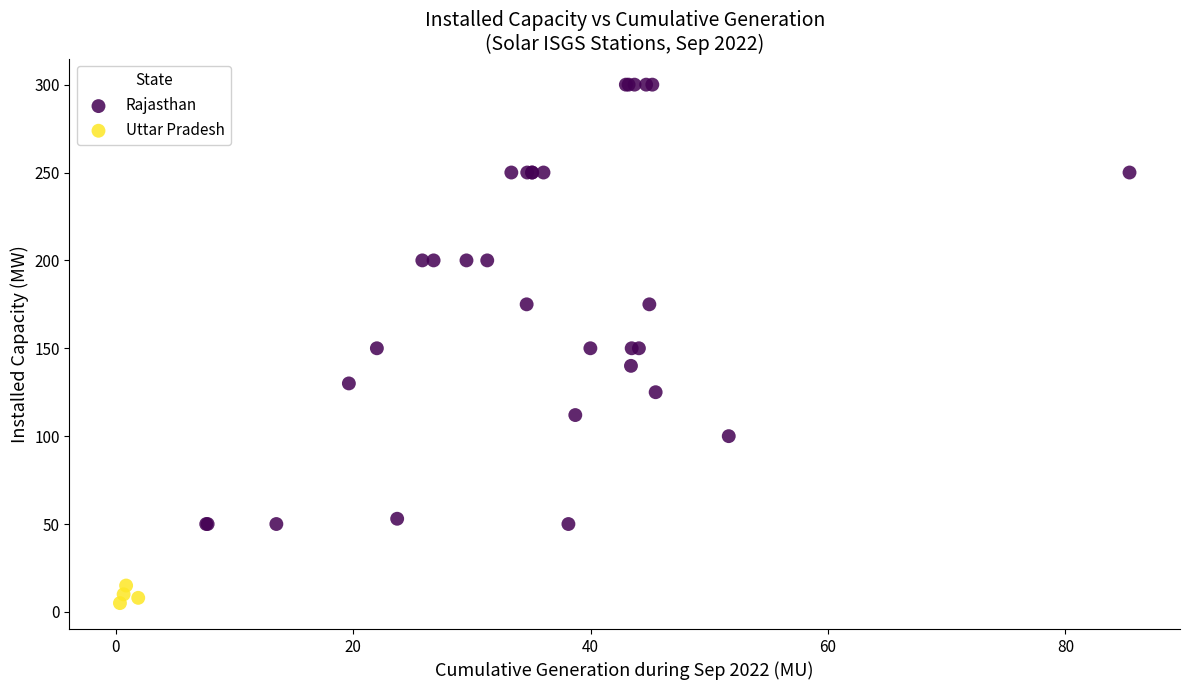

Which series reaches the minimum Y coordinate?

Uttar Pradesh